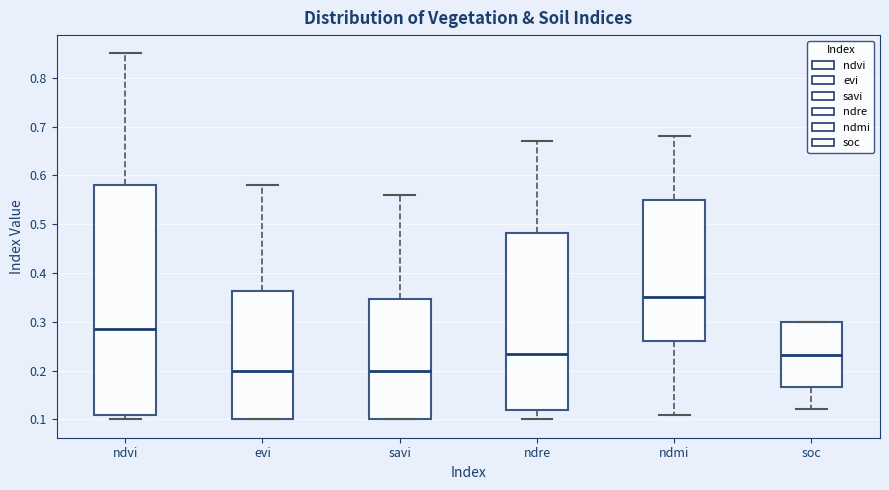

Where does the lower whisker of the box for soc end on the y-axis? The values are not printed on the chart, so give them approximately, as read against the axis.

0.12